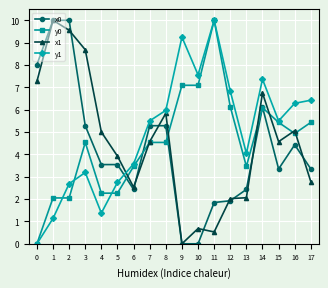

What is the sum of all x0 values?

76.8